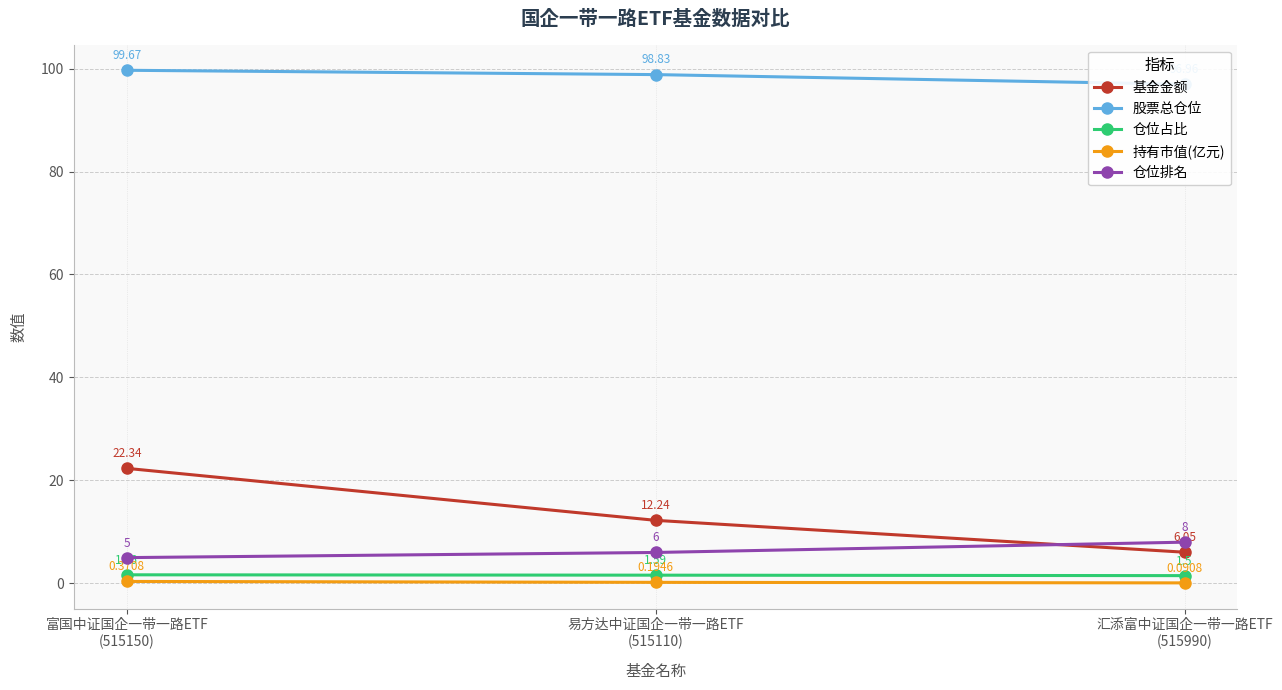

Does the chart display data point markers on the line(s)?

Yes